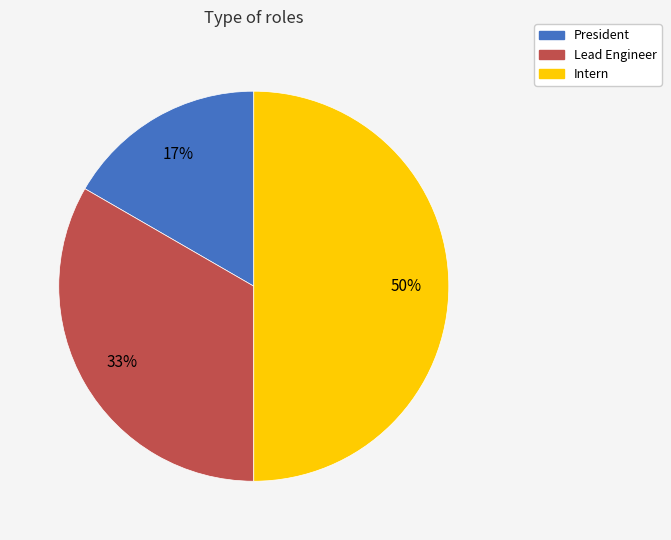

What is the smallest slice in the pie chart?

President